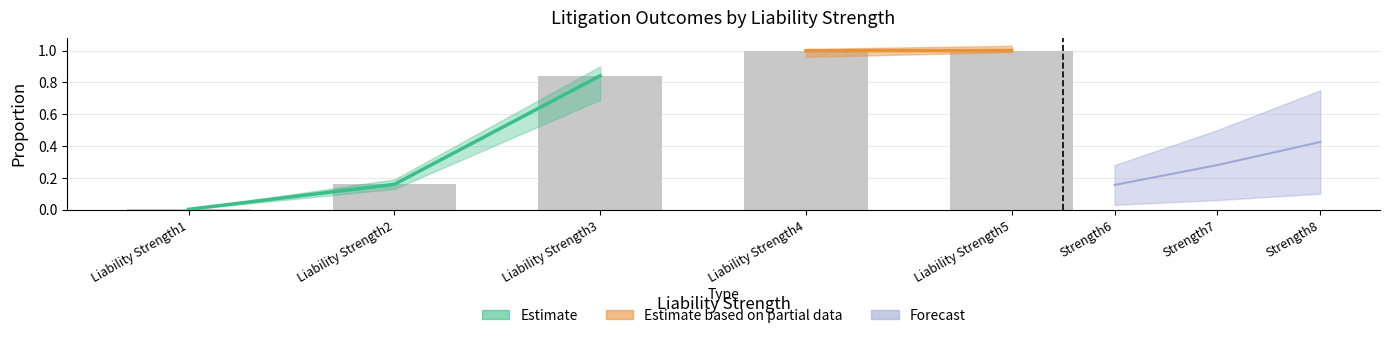

What is the difference between the maximum and minimum values in the DisputeArises series?

1.0